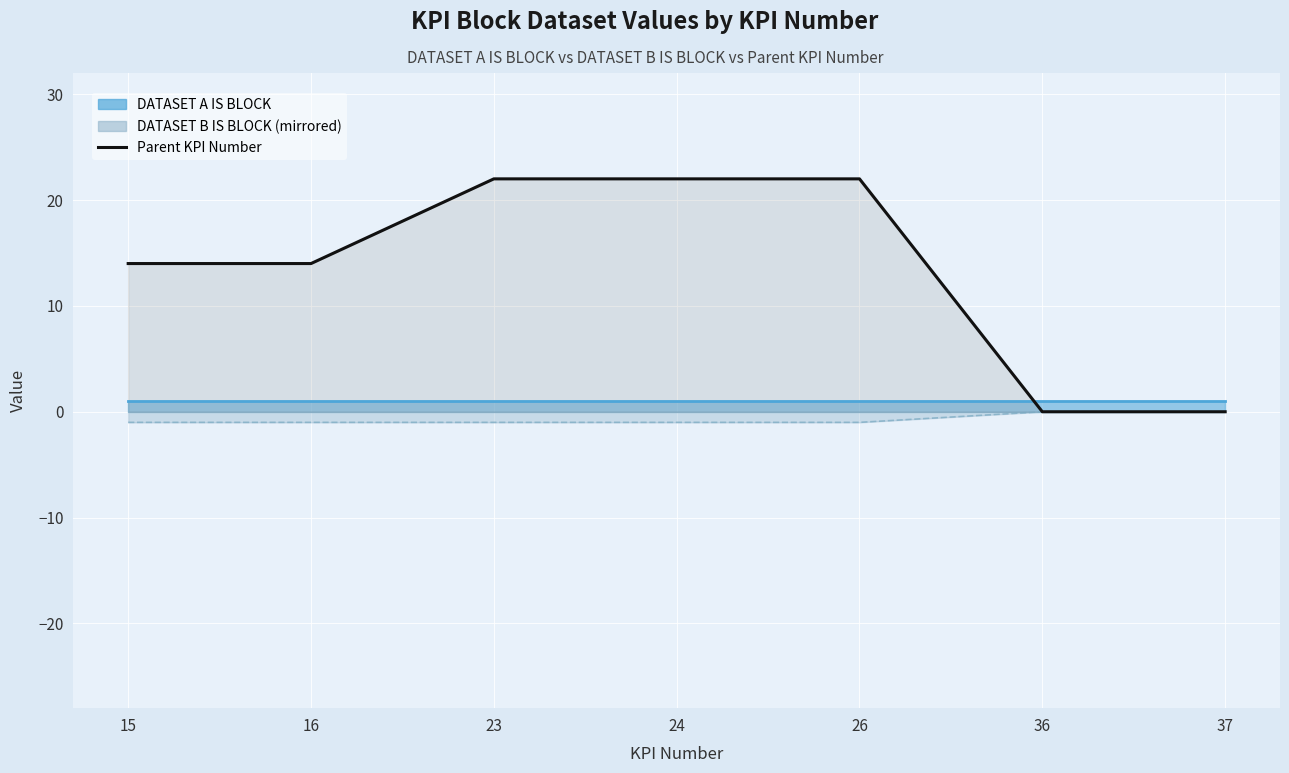

Does the chart display data point markers on the line(s)?

No